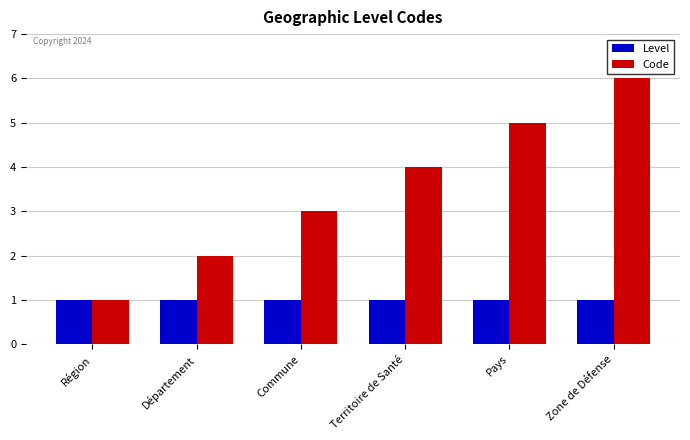

What is the sum of the Code values at Zone de Défense and Pays?

11